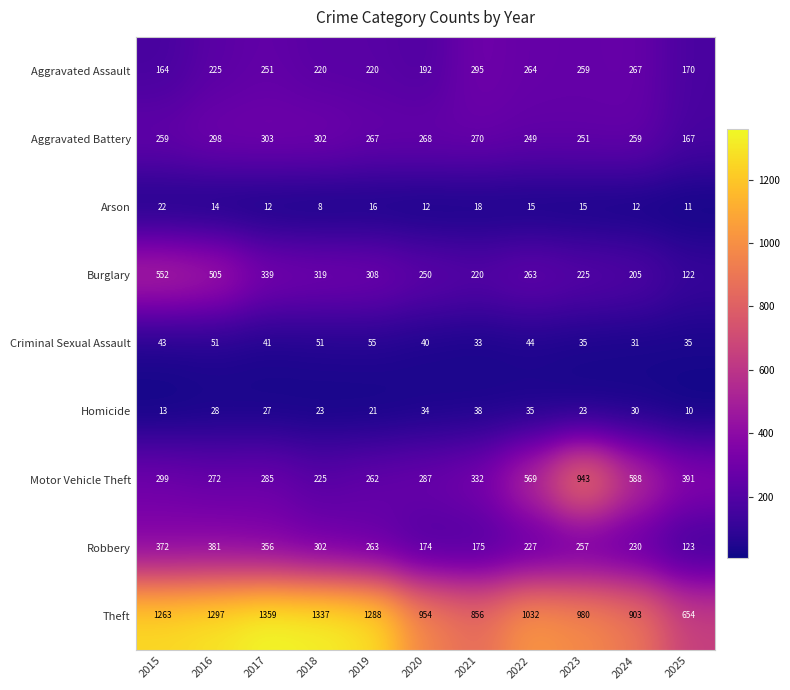

How many data points does each series have?

11